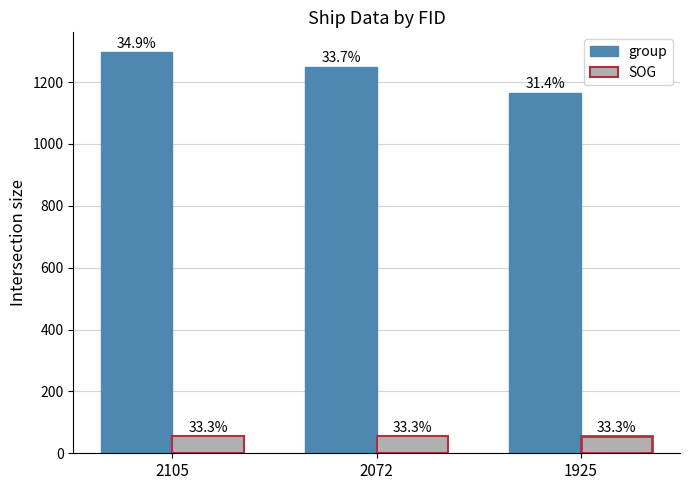

How many bars are there in total?

6